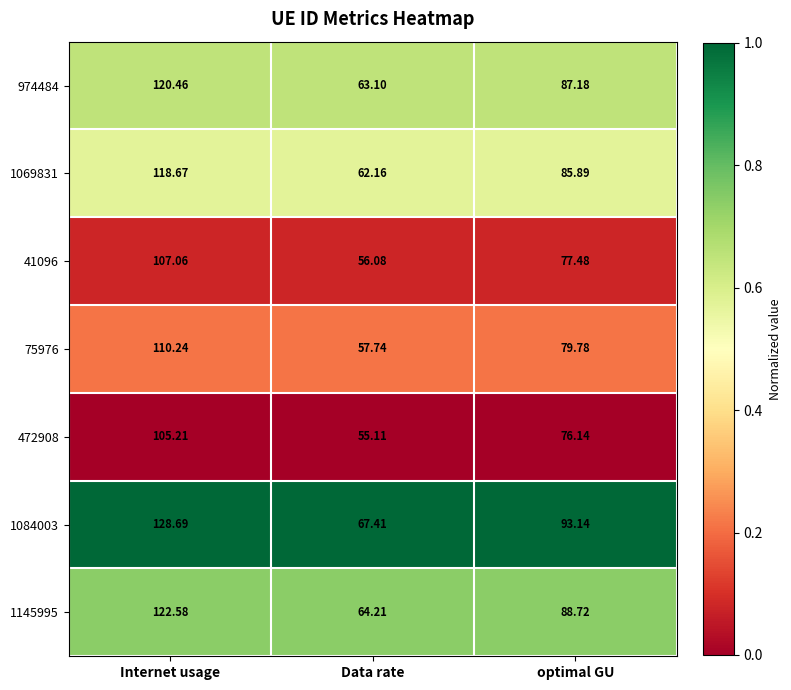

What is the maximum value shown in the chart?

128.7